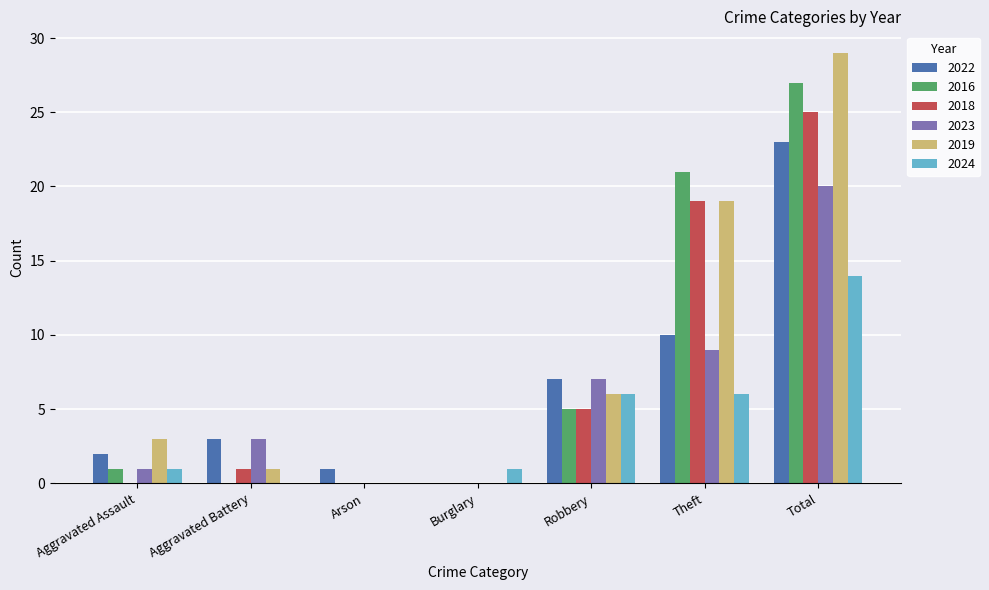

Is it true that 2019 equals 40 at Total?

False